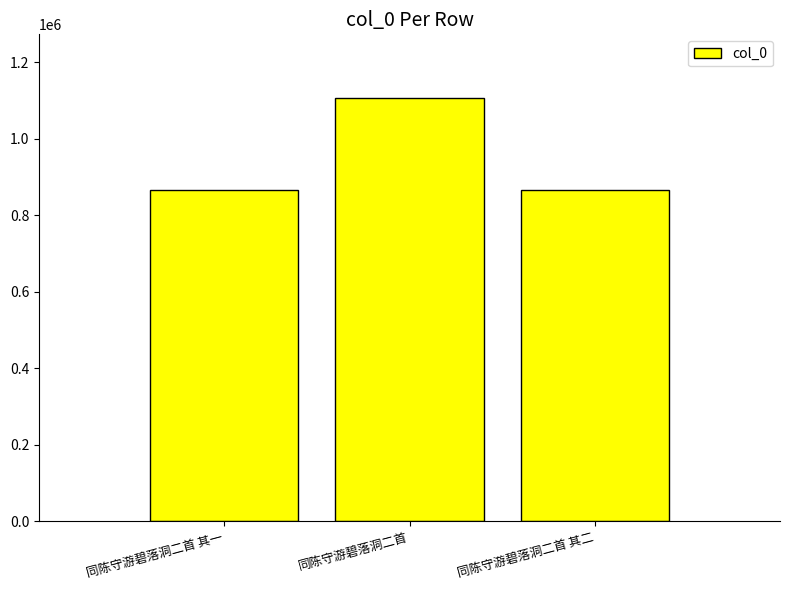

What is the difference between the values at 同陈守游碧落洞二首 其二 and 同陈守游碧落洞二首 其一?

1